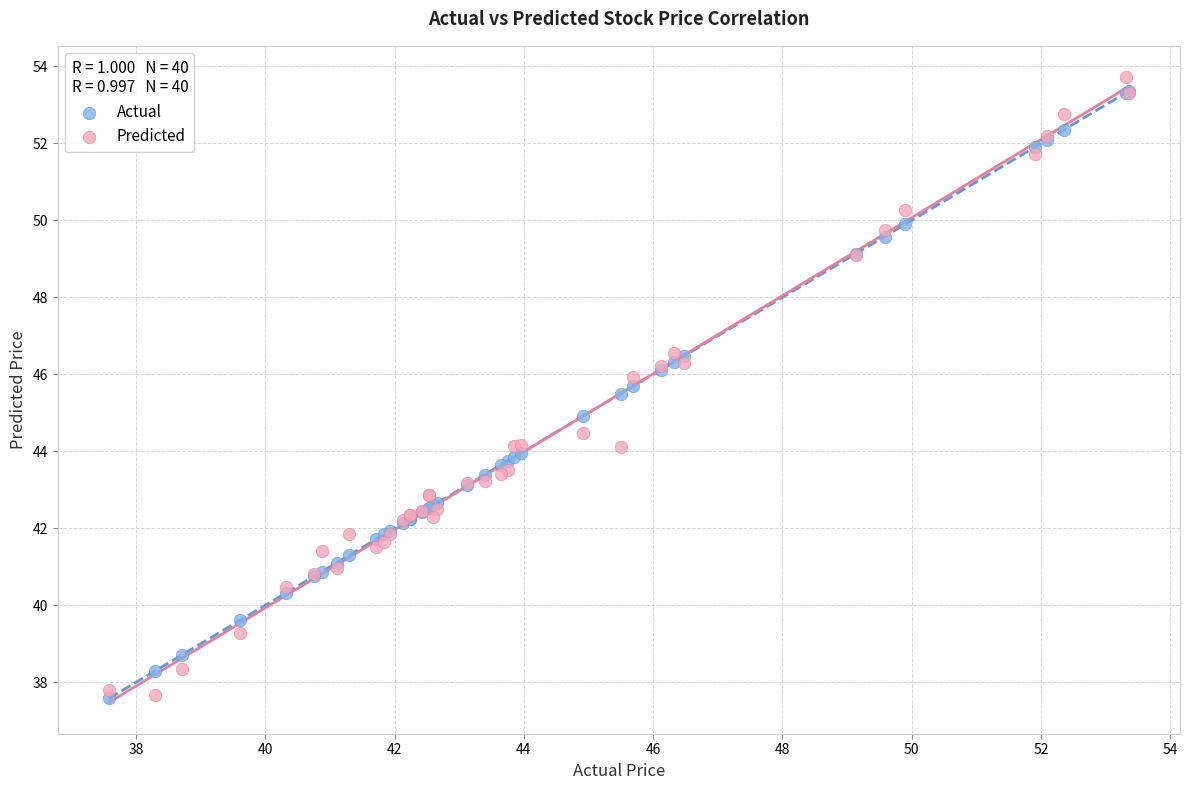

Which series contains the highest Y value?

Predicted